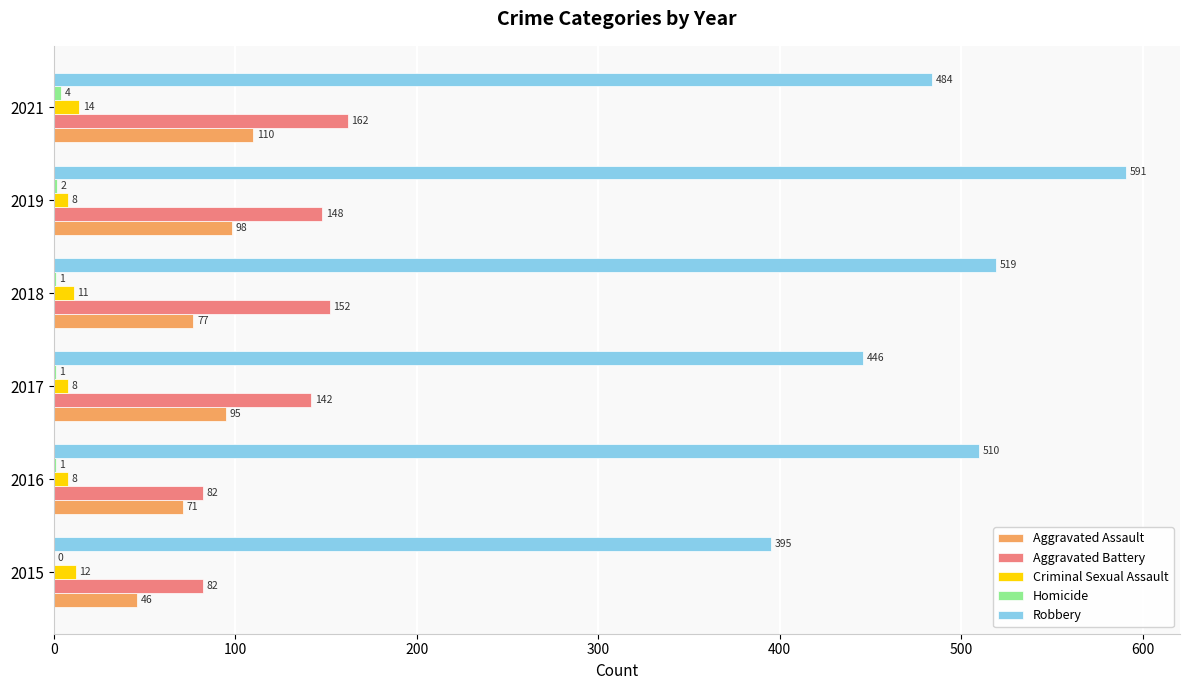

Read the Criminal Sexual Assault value at 2019.

8